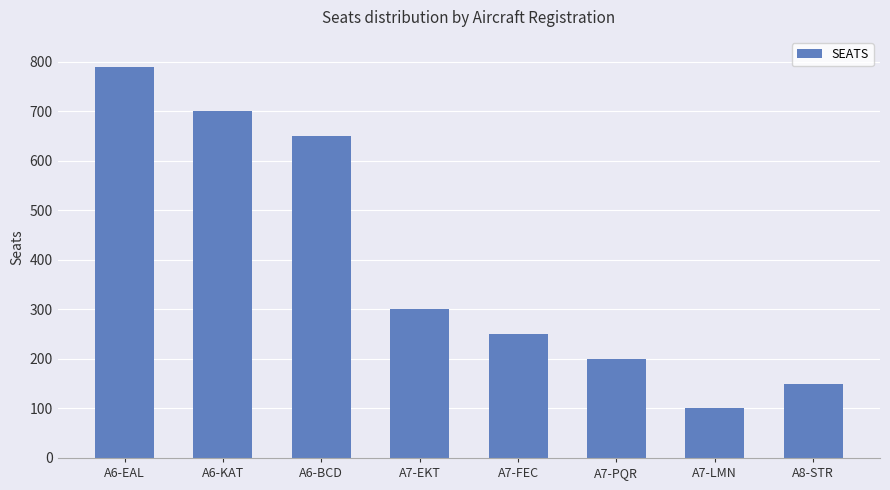

True or false: the data shows 162 at A7-FEC.

False